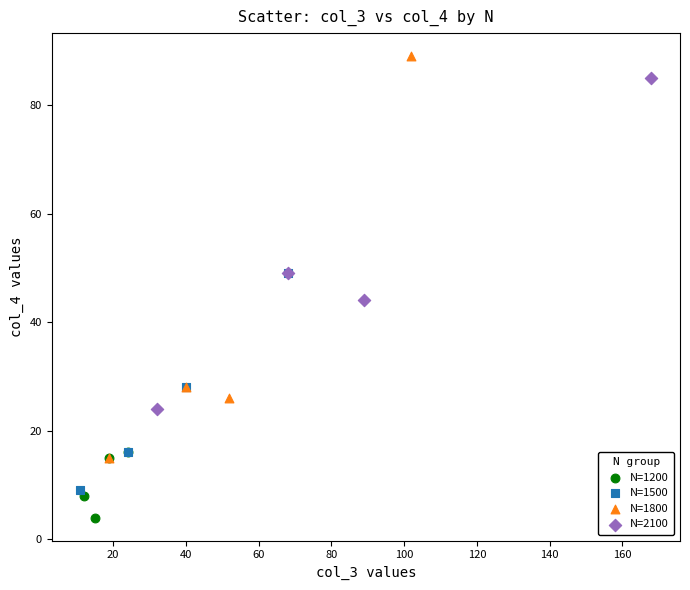

Which series reaches the maximum Y coordinate?

N=1800